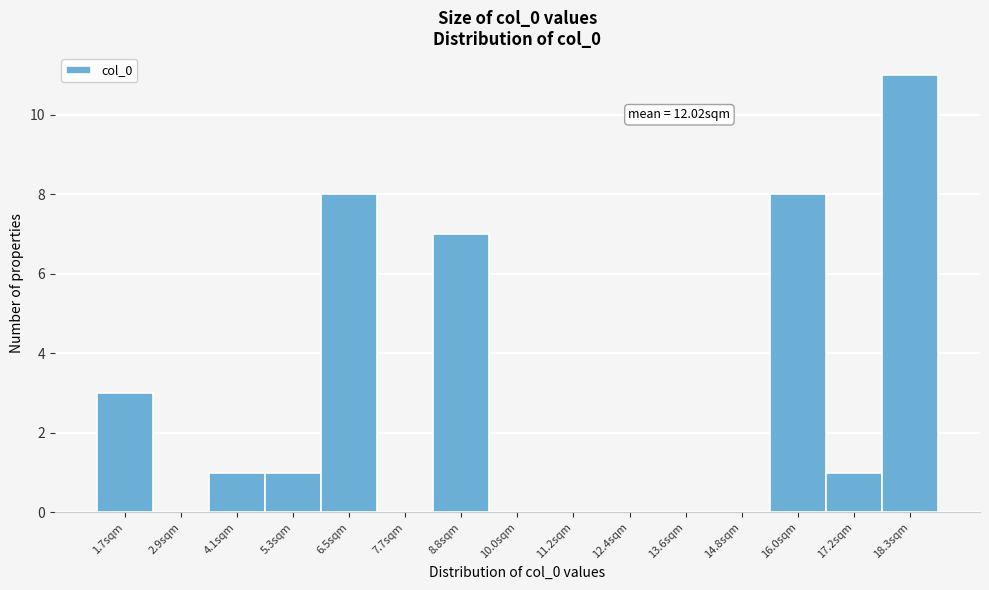

Over which range of the x-axis is the bar tallest?

17.8 to 19.0